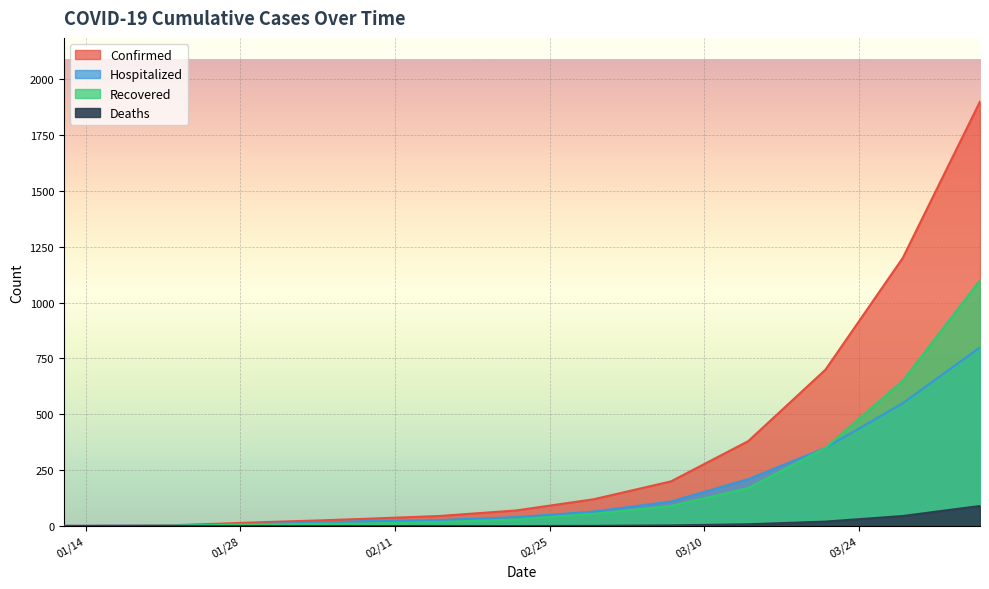

Which series has the largest range (max minus min)?

Confirmed